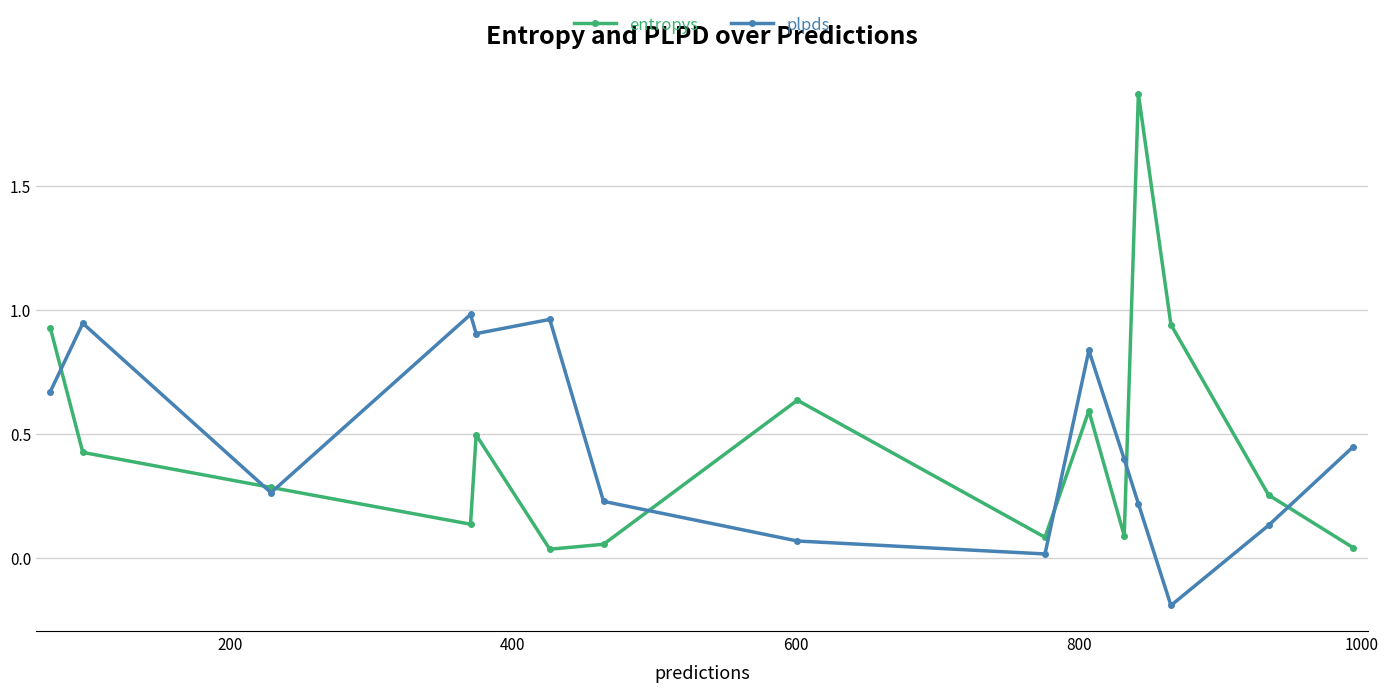

What is the sum of all plpds values?

6.9